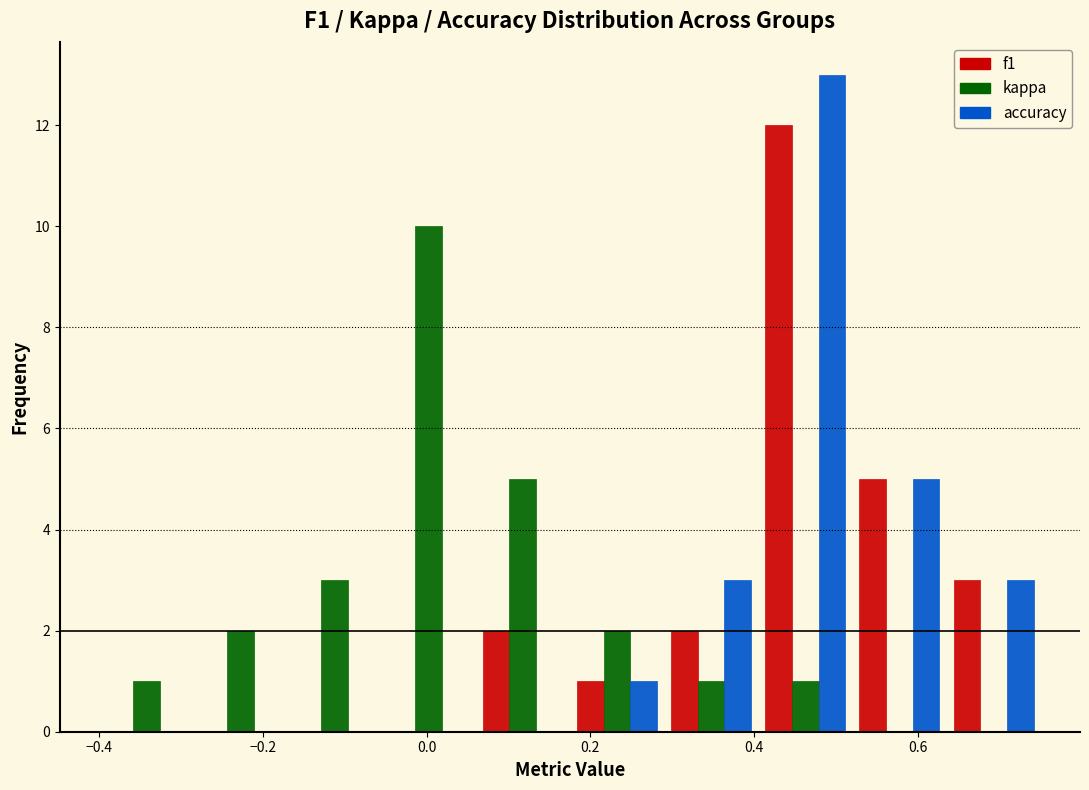

In the f1 series, which range on the x-axis has the tallest bar?

0.405 to 0.520